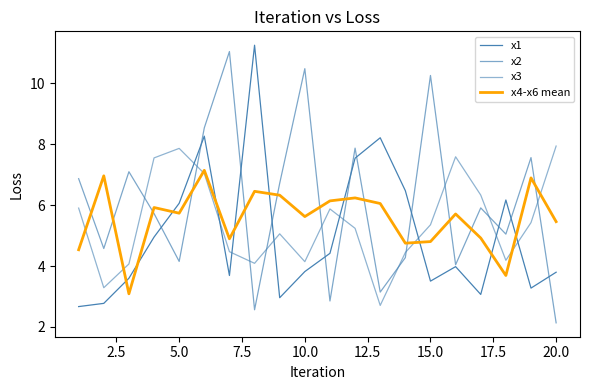

What is the value of the x4-x6 mean point at the 16th from the left?

5.7